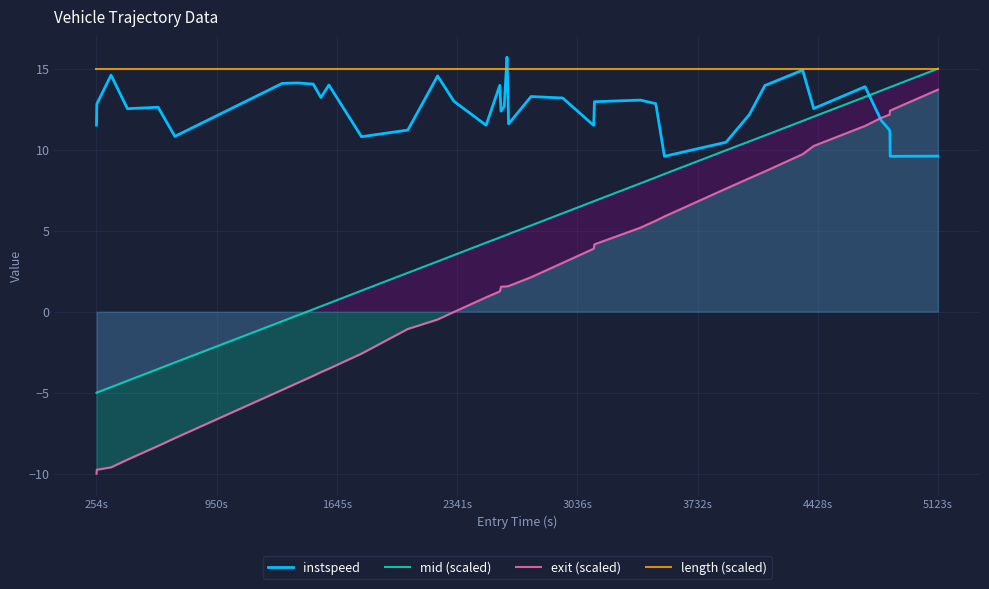

True or false: instspeed has more than 2 interior local peaks.

True